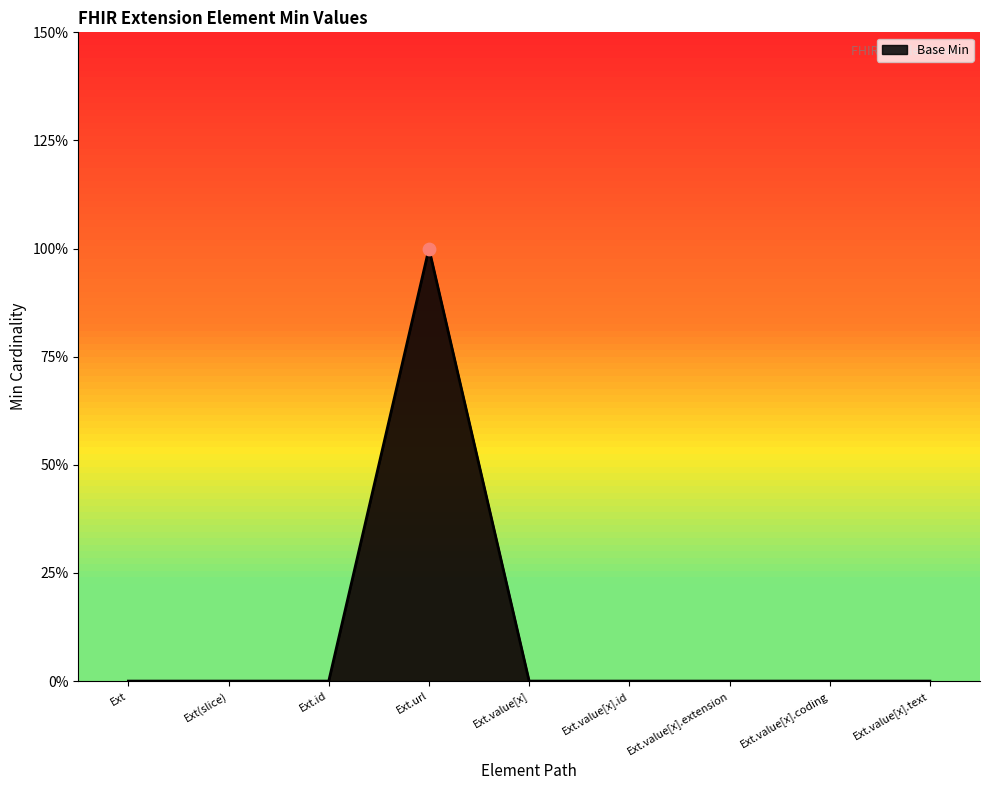

Is this an area chart (filled region under the line)?

Yes